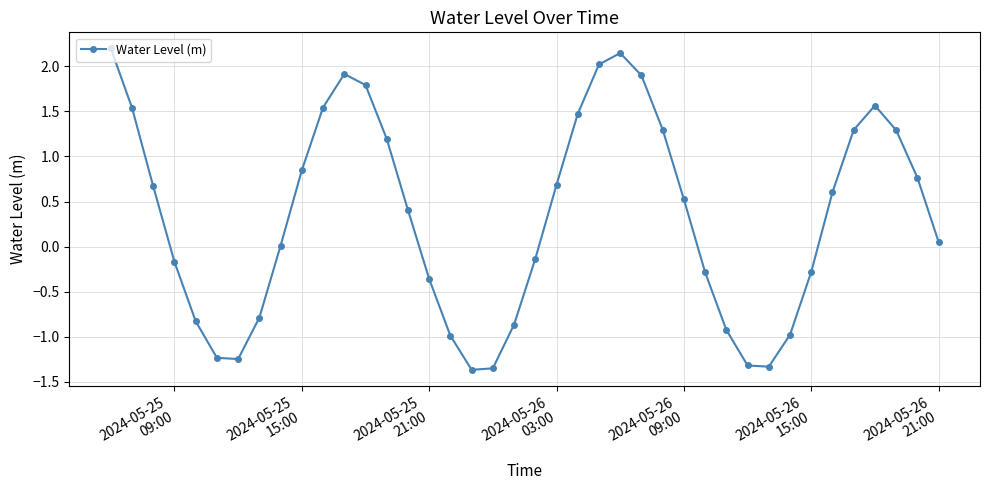

What is the maximum value shown in the chart?

2.2